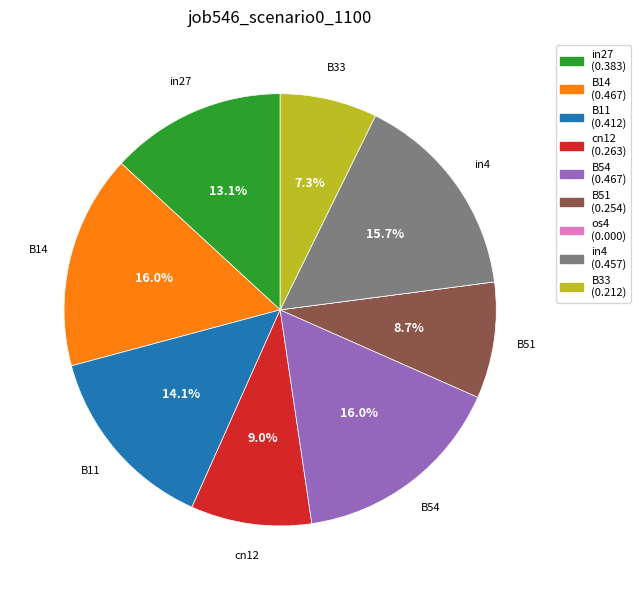

To the nearest percent, what portion does B51 represent?

9%